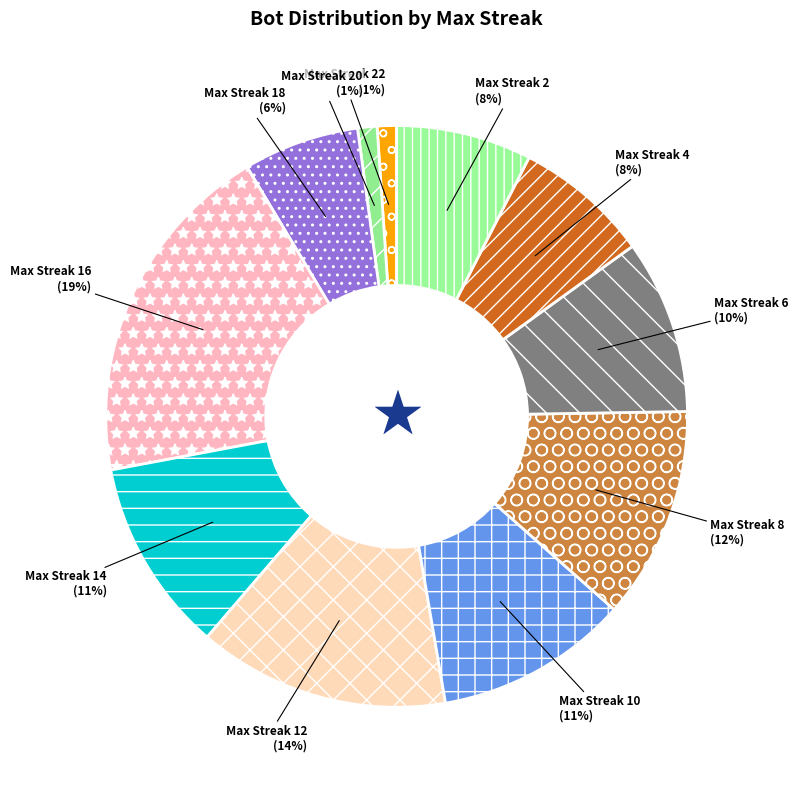

To the nearest percent, what is the difference between the largest and smallest slice percentages?

18%